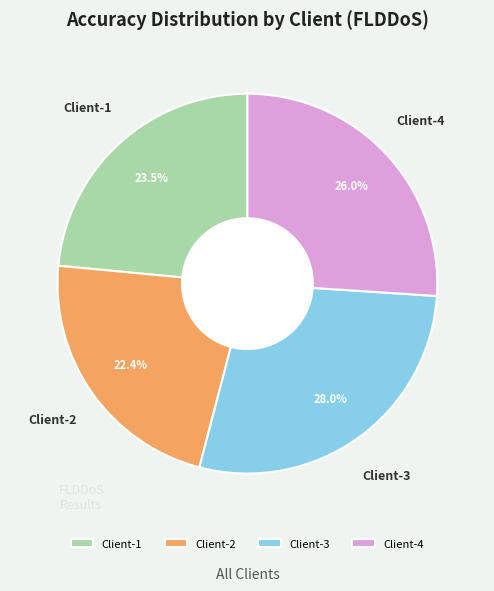

Rank the categories by value from highest to lowest.

Client-3, Client-4, Client-1, Client-2